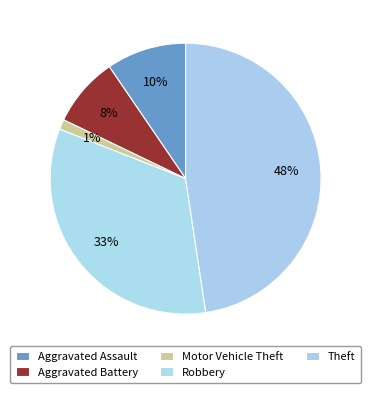

How many segments does this pie chart have?

5